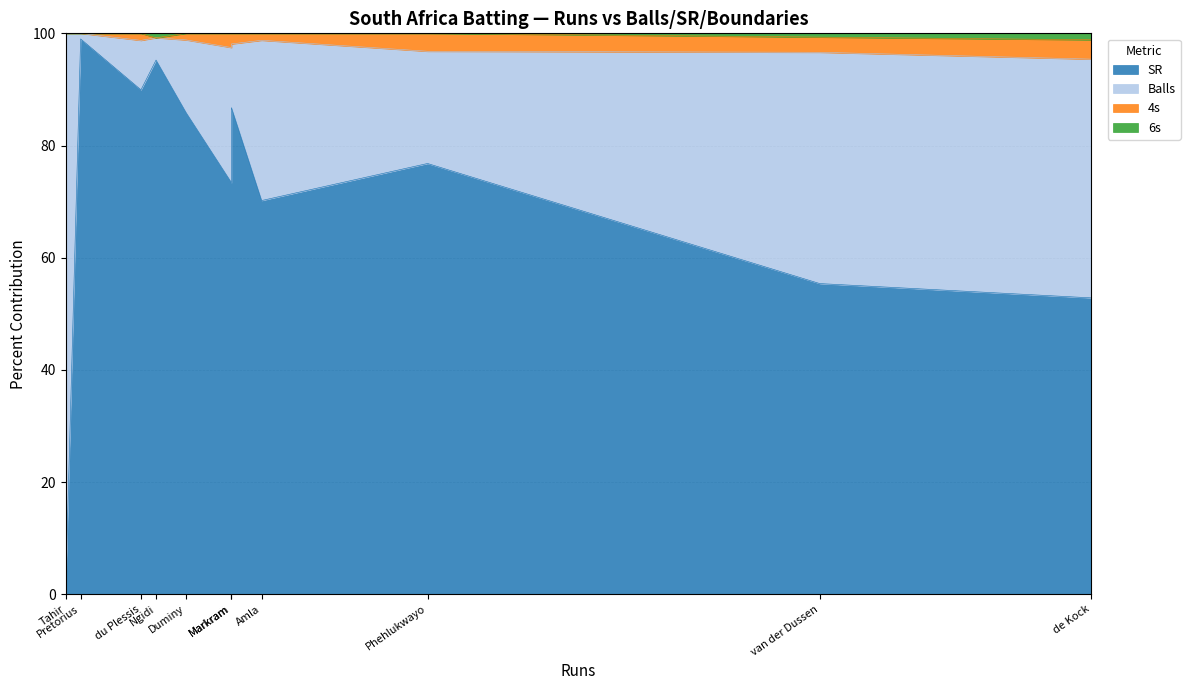

What is the value of the Balls point at the 4th from the left?

7.0